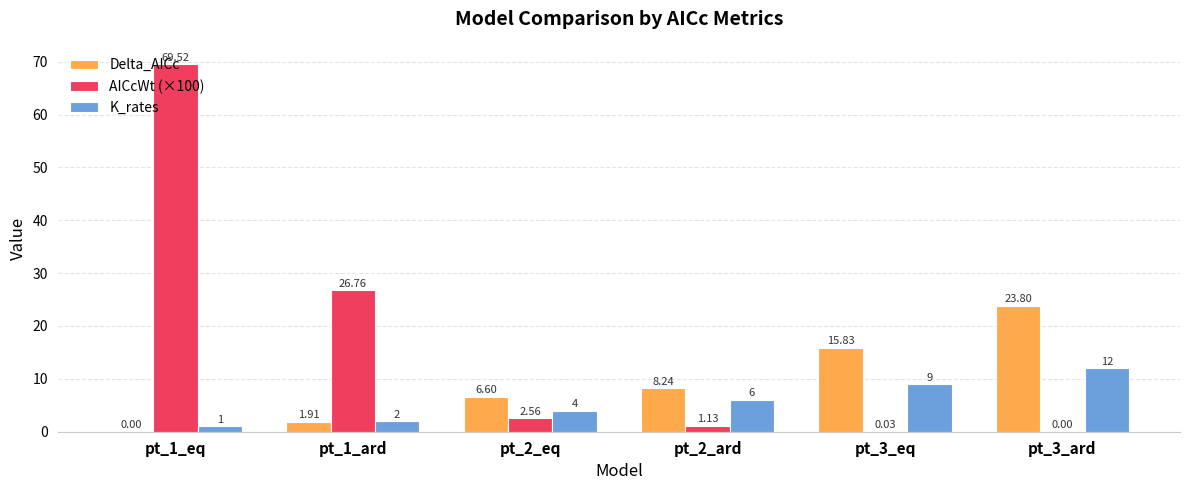

Are the bars horizontal?

No